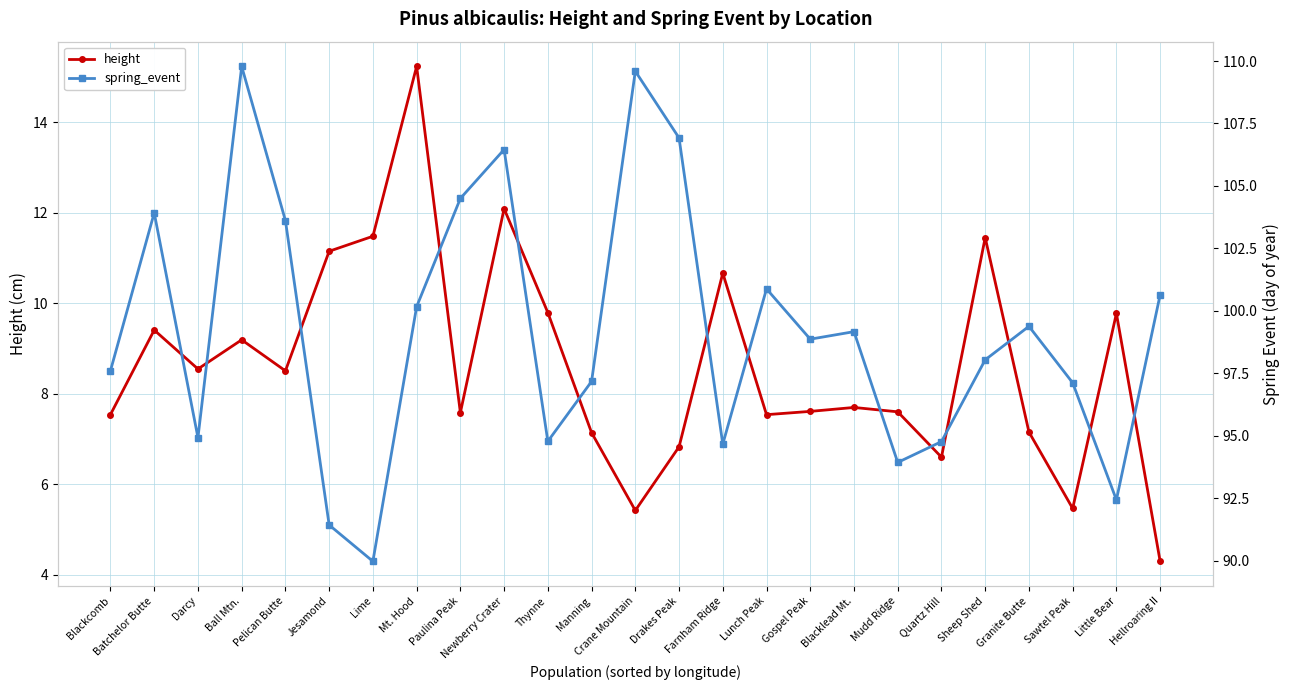

At which category is the sum across all series the highest?

Ball Mtn.